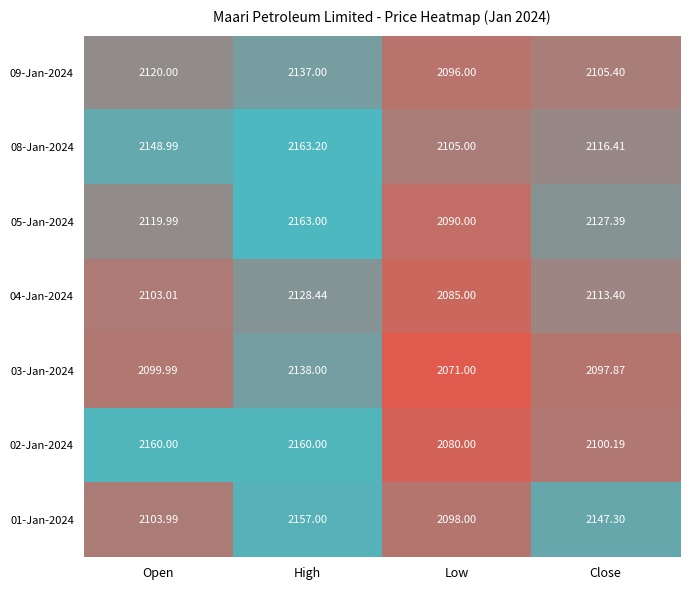

At which category is the sum across all series the highest?

High